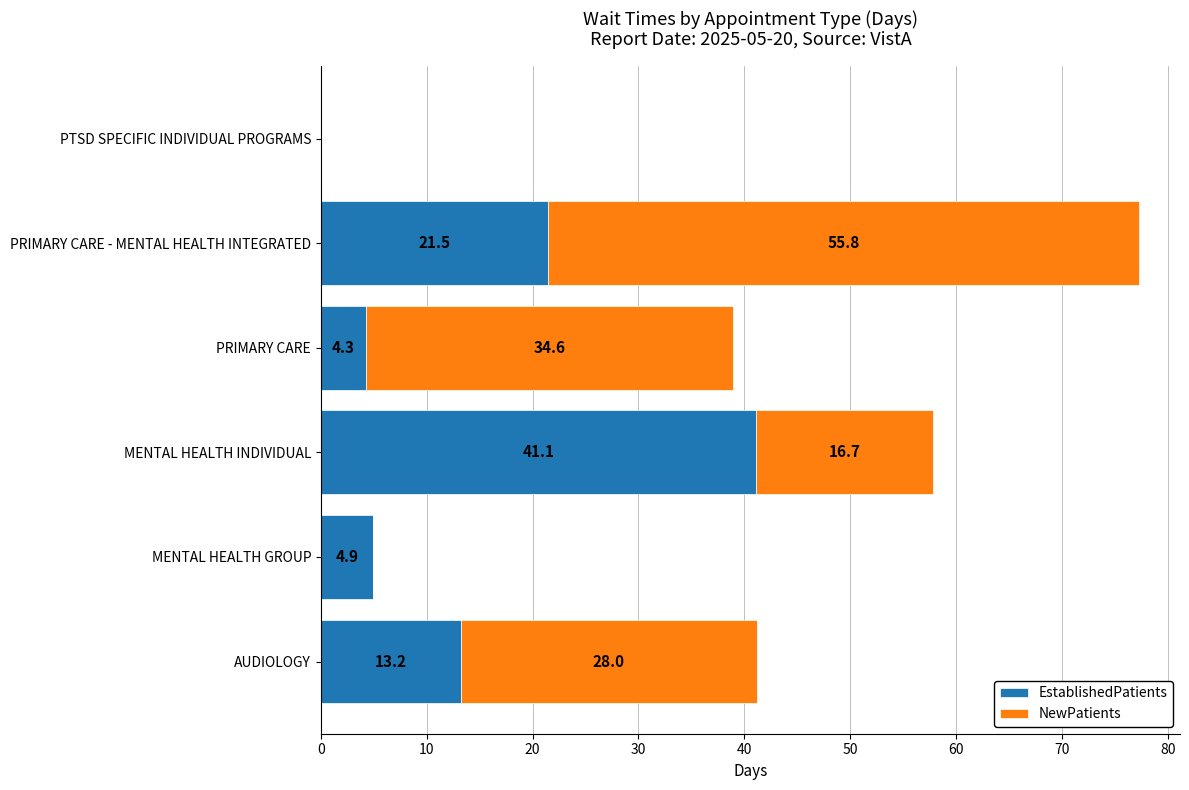

What is the total value across all series at PRIMARY CARE - MENTAL HEALTH INTEGRATED?

77.3